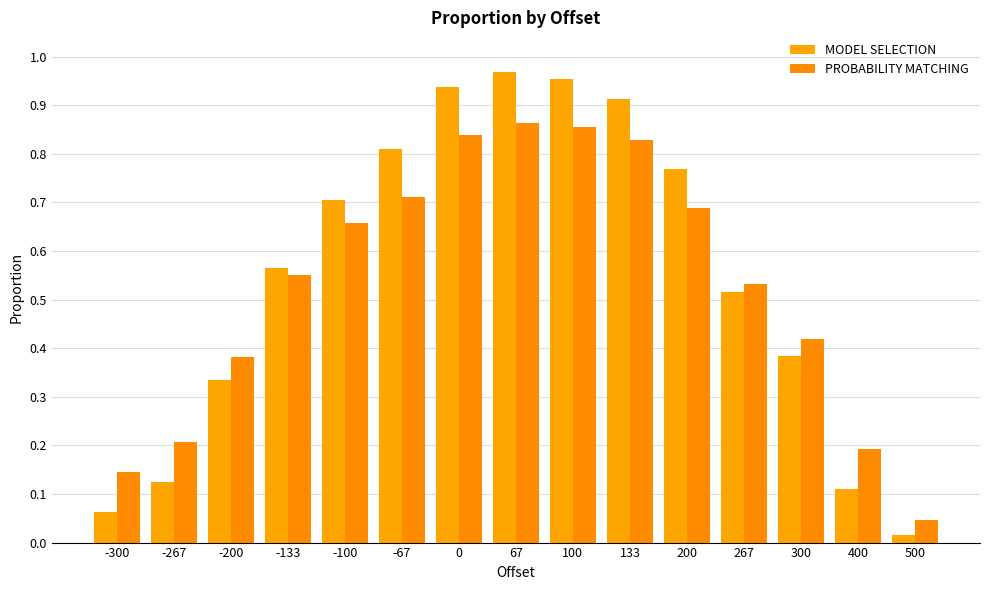

What is the total value across all series at 400?

0.3